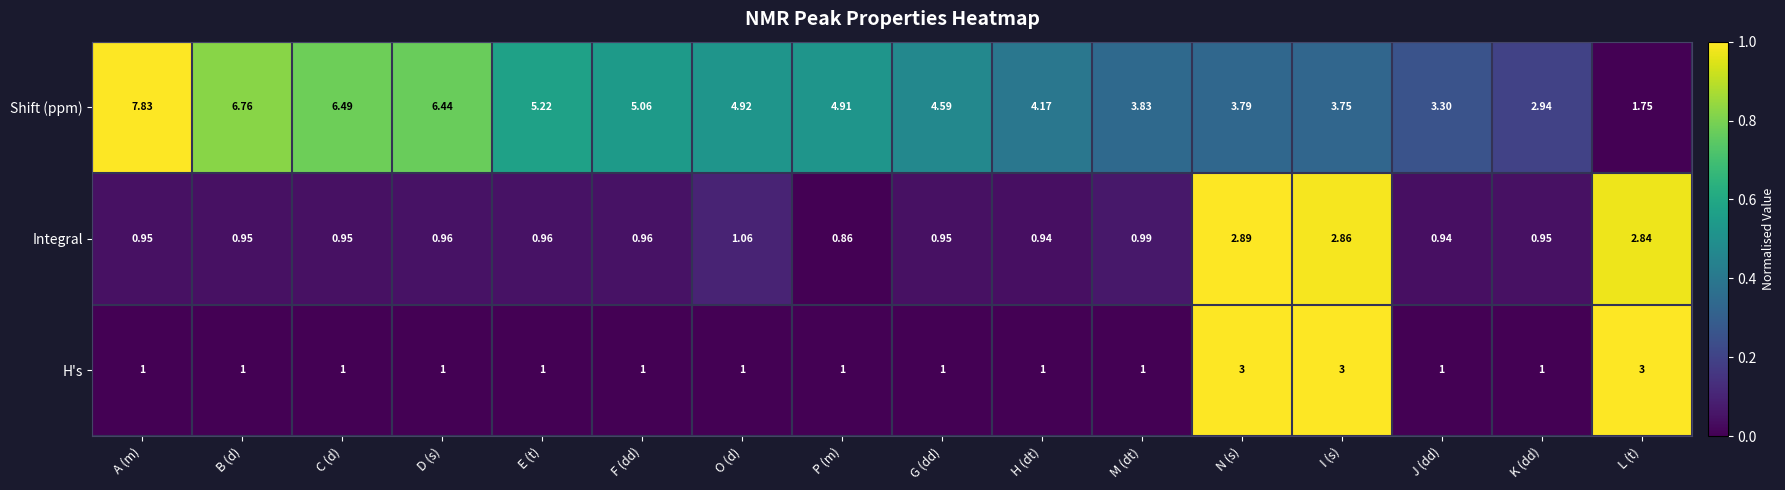

Which series has the largest total across all categories?

Shift (ppm)